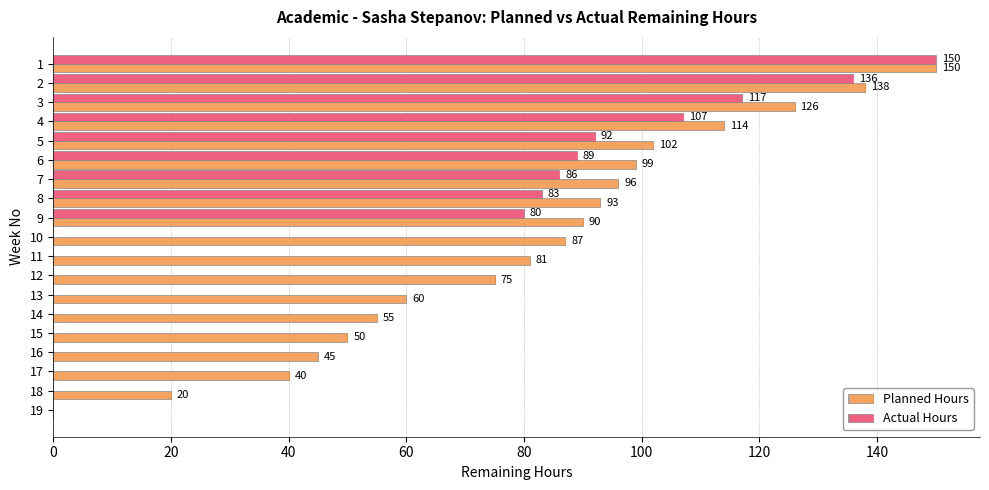

Between 6 and 13, which series saw the biggest shift?

Actual Hours